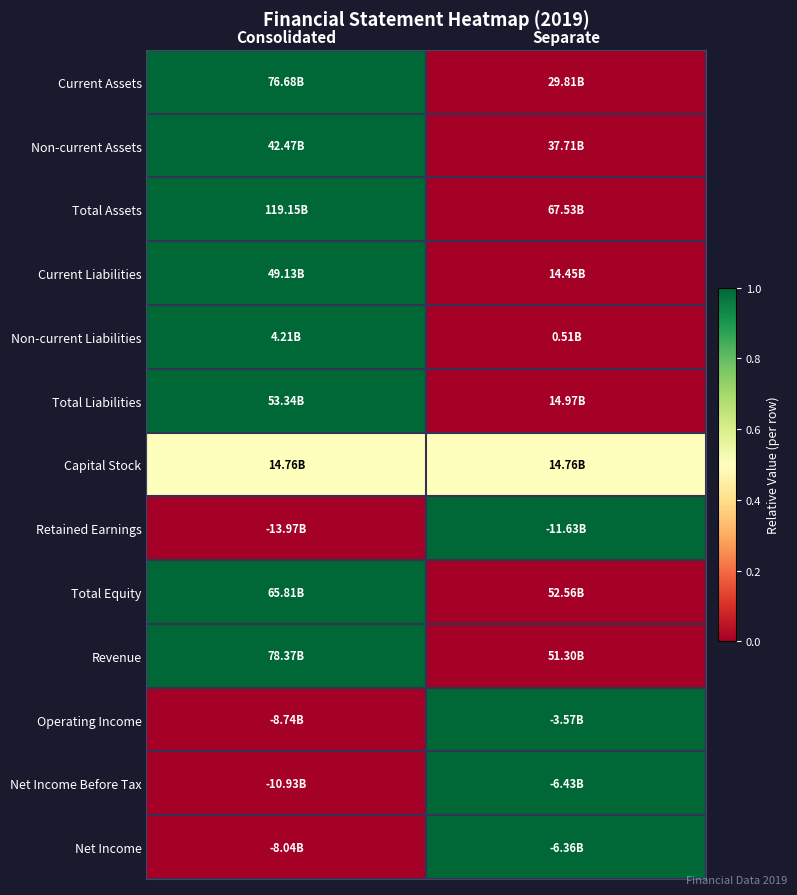

Reading right to left, list all the values displayed in this chart.

Current Assets: Separate=0.0	Consolidated=1.0
Non-current Assets: Separate=0.0	Consolidated=1.0
Total Assets: Separate=0.0	Consolidated=1.0
Current Liabilities: Separate=0.0	Consolidated=1.0
Non-current Liabilities: Separate=0.0	Consolidated=1.0
Total Liabilities: Separate=0.0	Consolidated=1.0
Capital Stock: Separate=0.5	Consolidated=0.5
Retained Earnings: Separate=1.0	Consolidated=0.0
Total Equity: Separate=0.0	Consolidated=1.0
Revenue: Separate=0.0	Consolidated=1.0
Operating Income: Separate=1.0	Consolidated=0.0
Net Income Before Tax: Separate=1.0	Consolidated=0.0
Net Income: Separate=1.0	Consolidated=0.0